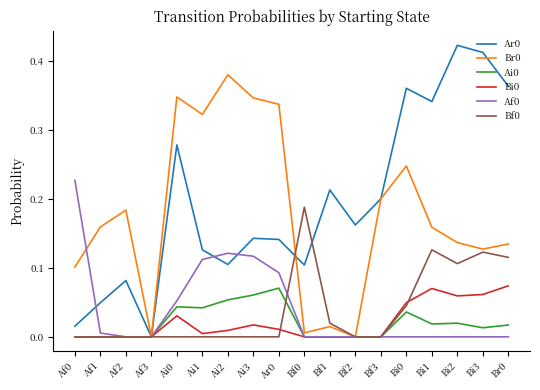

What is the total value across all series at Ai2?

0.7